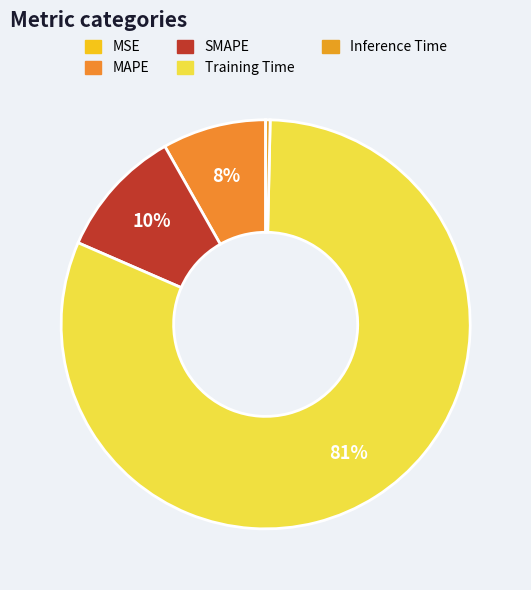

To the nearest percent, what percentage of the pie is Training Time?

81%